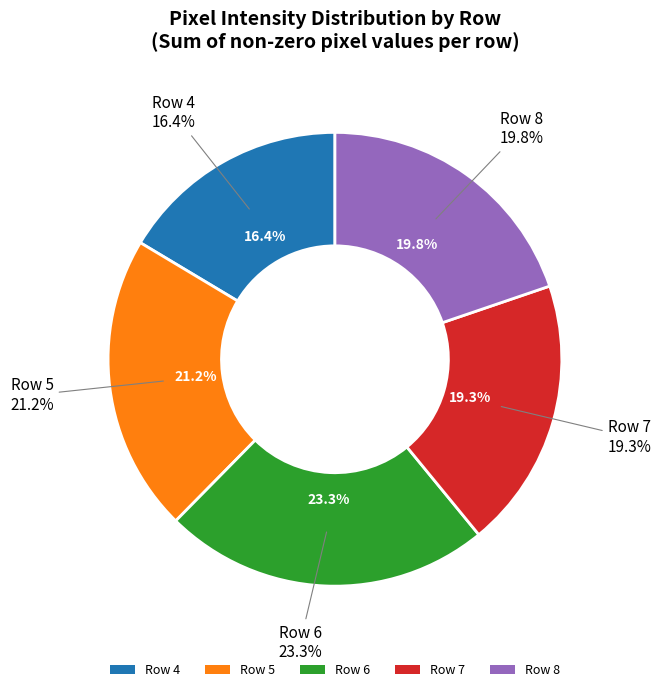

What is the smallest slice in the pie chart?

Row 4